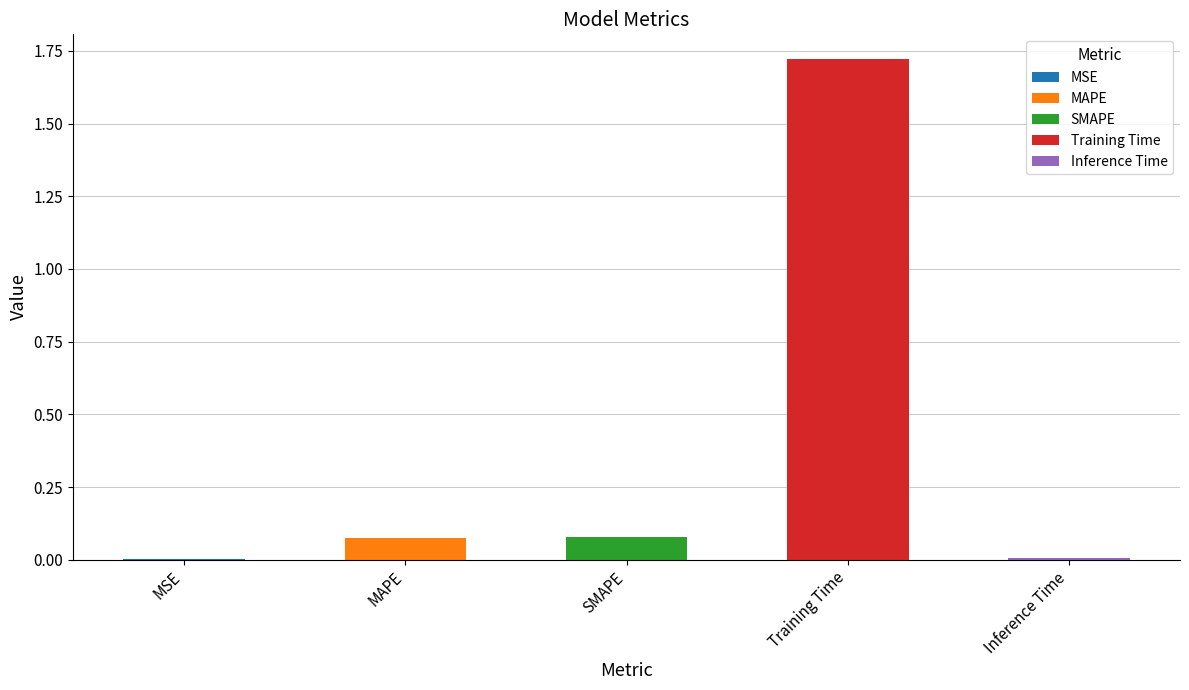

Reading left to right, what are all the values shown in this chart?

MSE=0.0	MAPE=0.1	SMAPE=0.1	Training Time=1.7	Inference Time=0.0